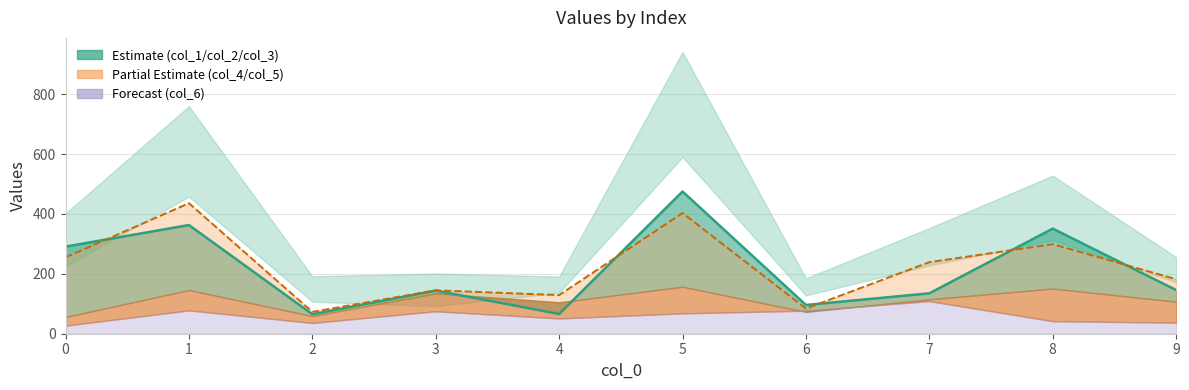

True or false: col_1 and col_4 intersect in this chart.

True